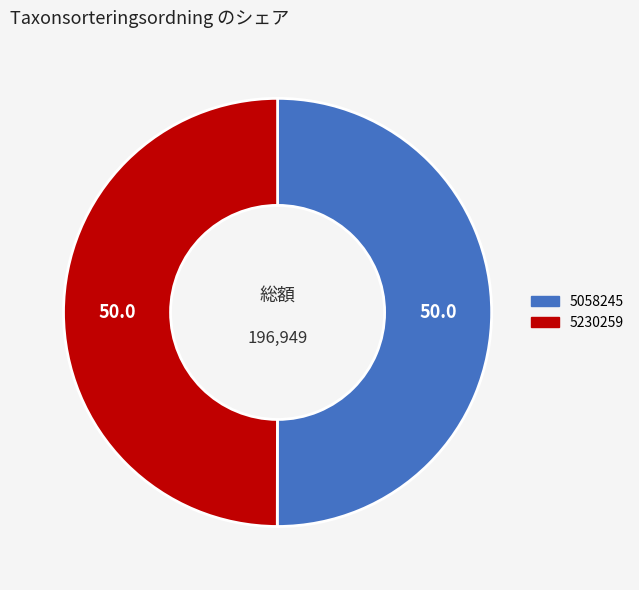

How many slices are in this pie chart?

2